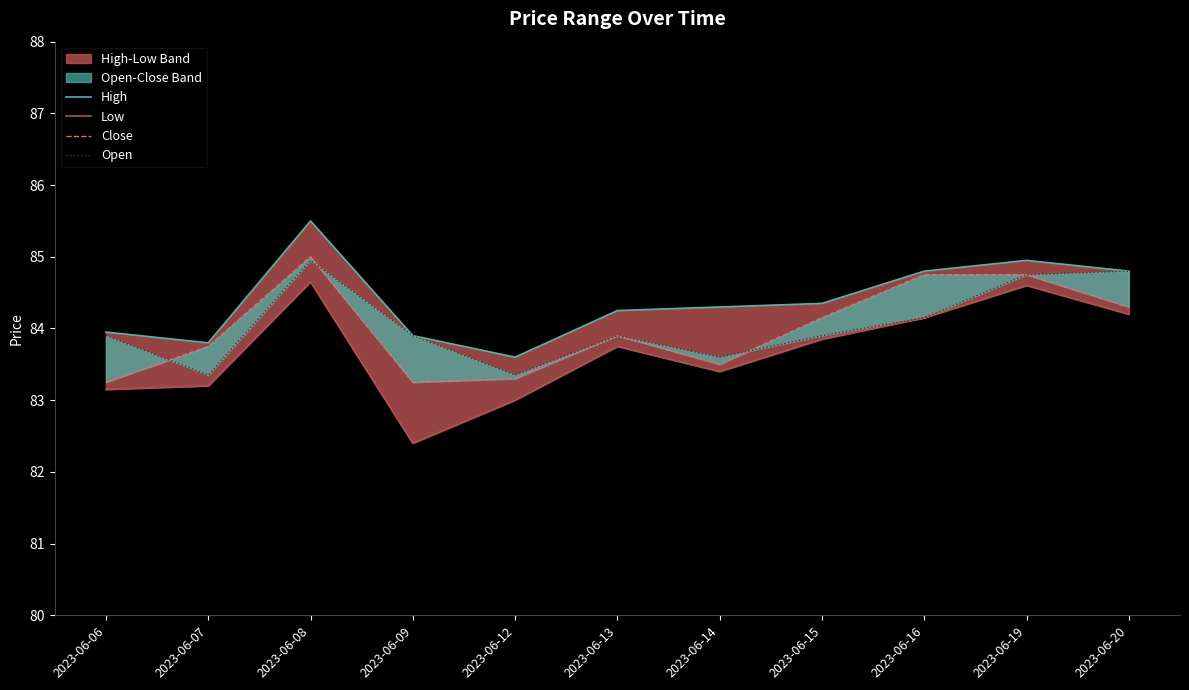

At which category does Open reach its first local valley?

2023-06-07